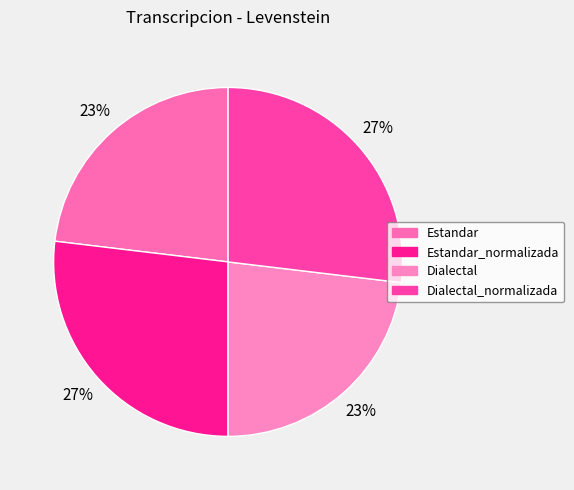

How many segments does this pie chart have?

4